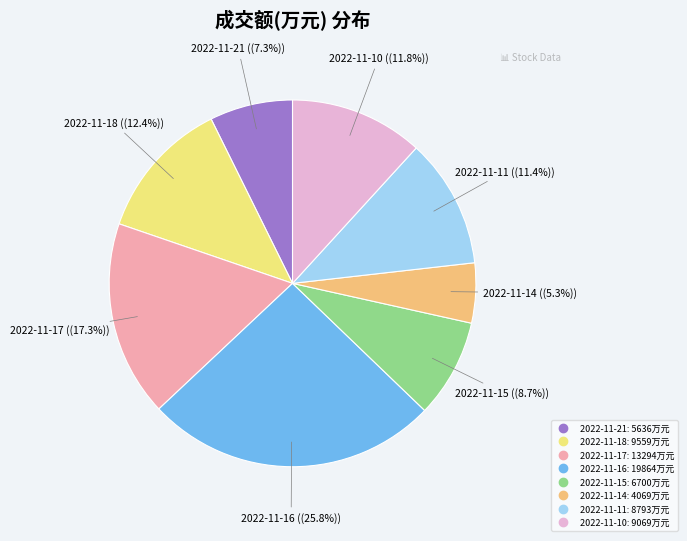

Count the number of slices in the pie.

8